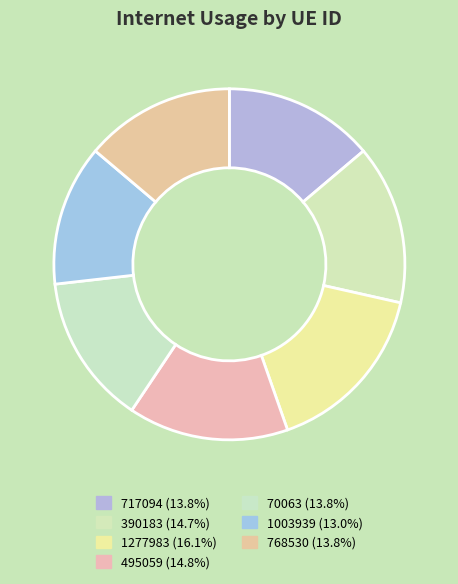

Is 495059 the majority of the pie?

No